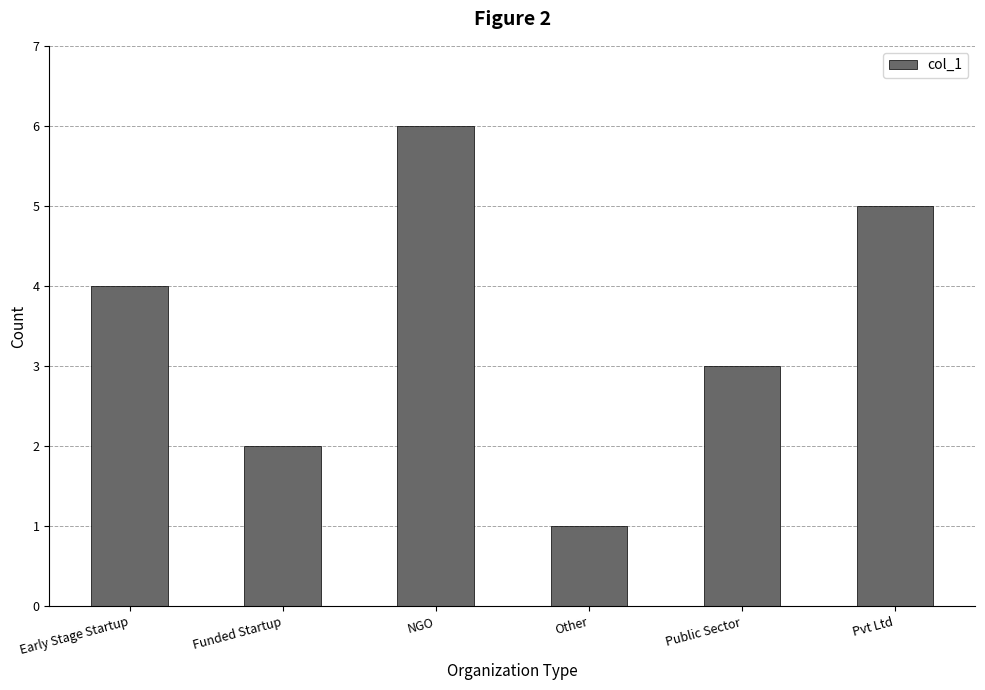

What is the label of the 6th bar from the left?

Pvt Ltd